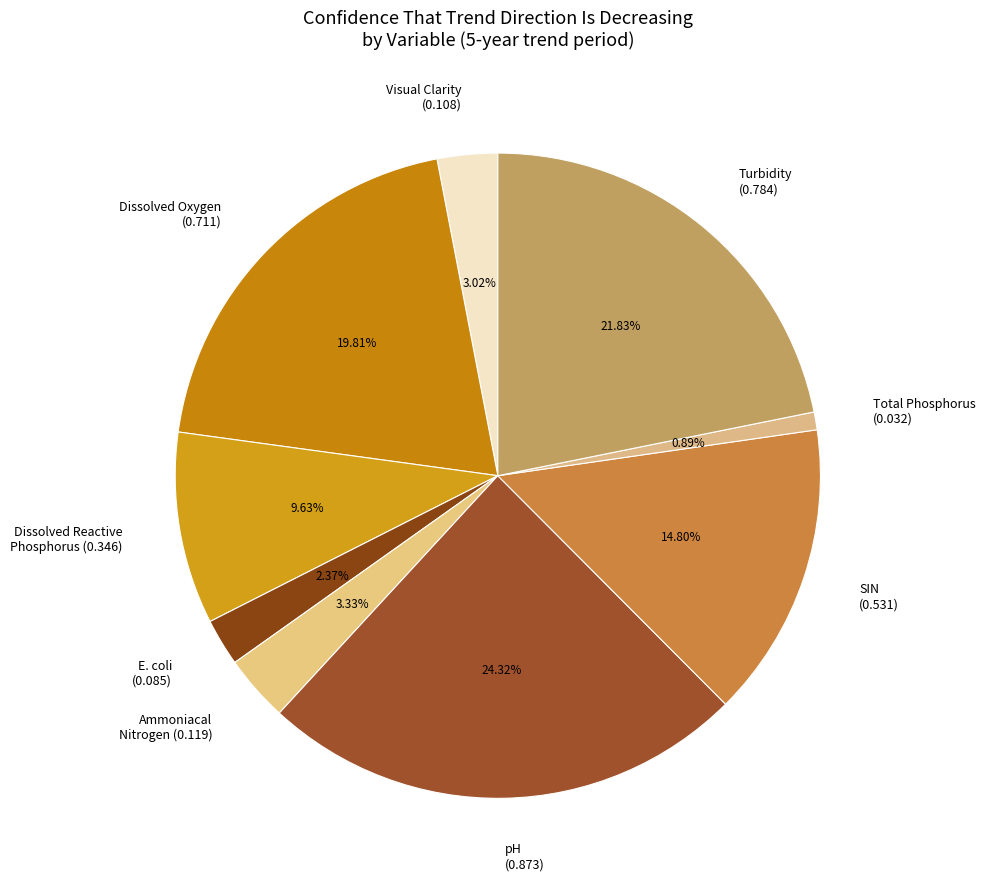

Do Dissolved Oxygen (0.711) and SIN (0.531) together represent more than half of the pie?

No